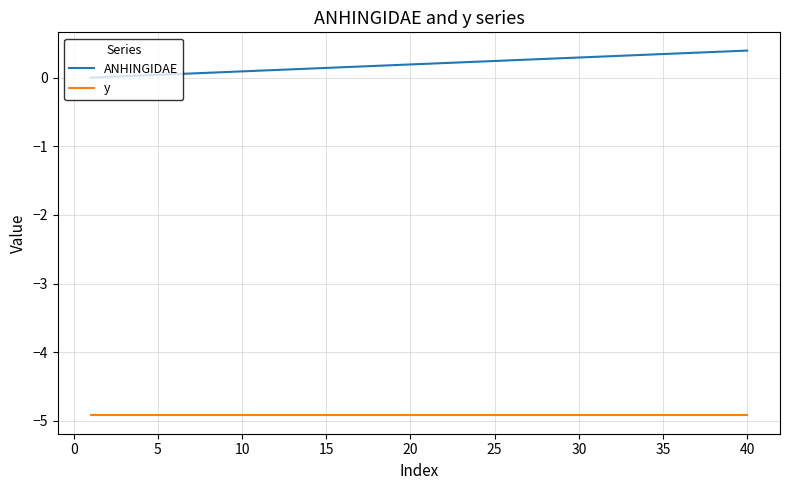

What is the highest value of the ANHINGIDAE series?

0.4